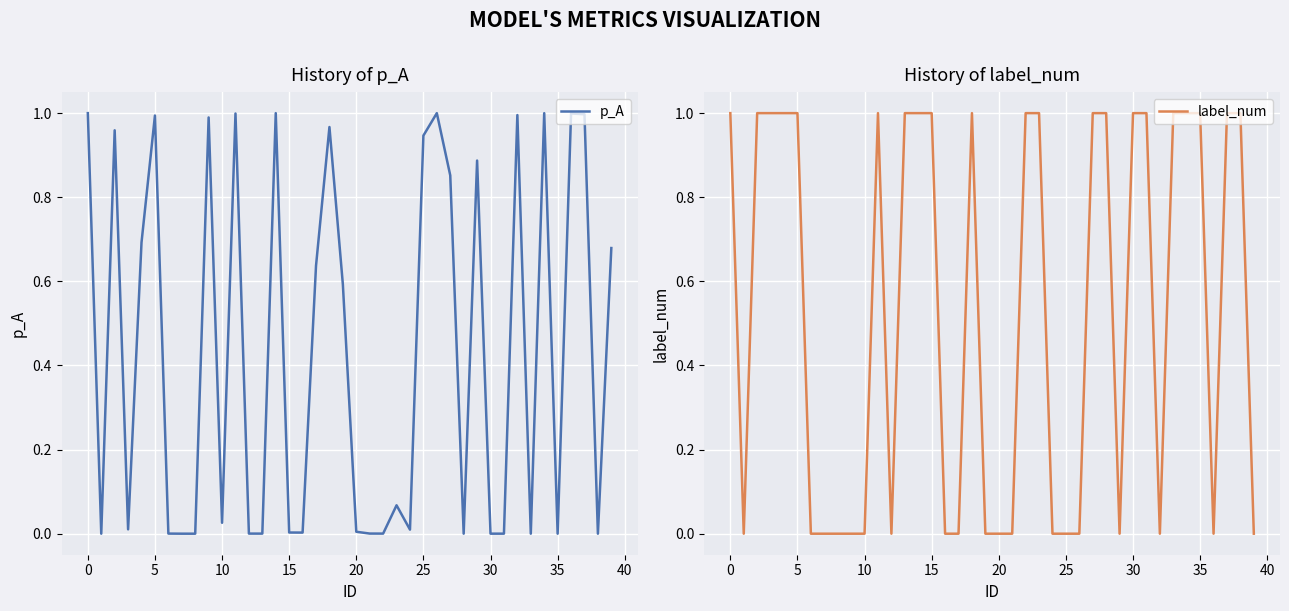

Reading right to left, transcribe all the data shown in this chart.

p_A: 0.7	0.0	1.0	1.0	0.0	1.0	0.0	1.0	0.0	0.0	0.9	0.0	0.9	1.0	0.9	0.0	0.1	0.0	0.0	0.0	0.6	1.0	0.6	0.0	0.0	1.0	0.0	0.0	1.0	0.0	1.0	0.0	0.0	0.0	1.0	0.7	0.0	1.0	0.0	1.0
label_num: 0.0	1.0	1.0	0.0	1.0	1.0	1.0	0.0	1.0	1.0	0.0	1.0	1.0	0.0	0.0	0.0	1.0	1.0	0.0	0.0	0.0	1.0	0.0	0.0	1.0	1.0	1.0	0.0	1.0	0.0	0.0	0.0	0.0	0.0	1.0	1.0	1.0	1.0	0.0	1.0